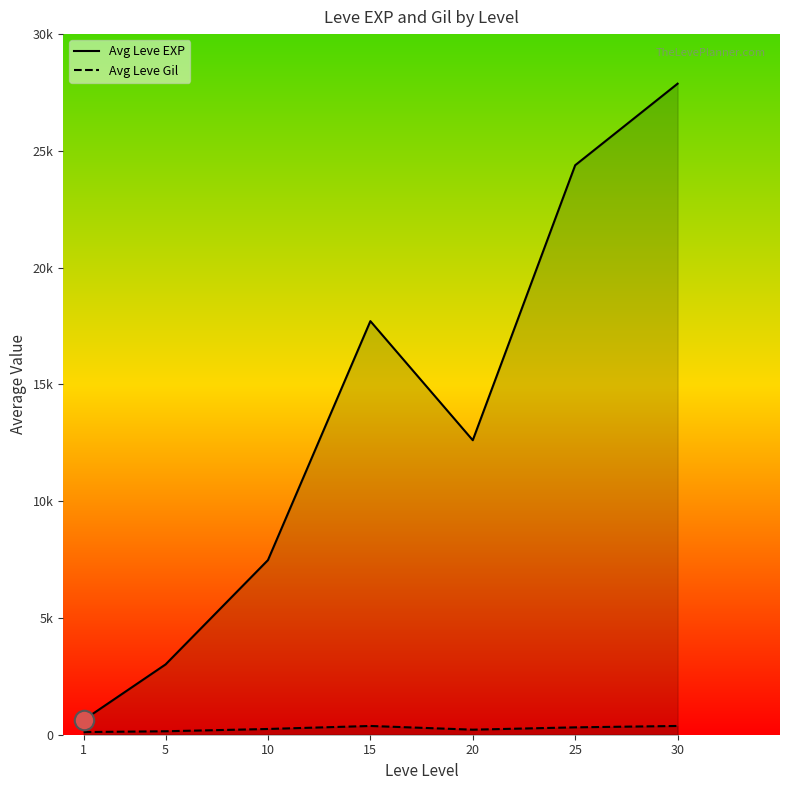

What are all the series names shown in the legend?

Avg Leve EXP, Avg Leve Gil